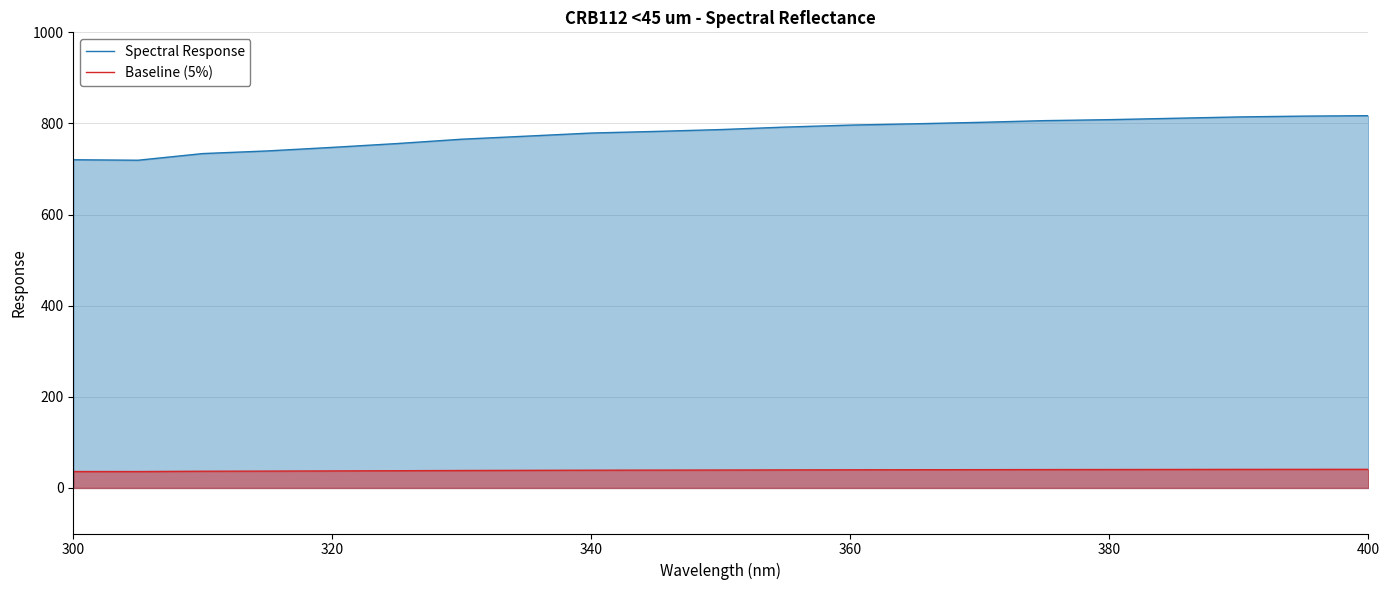

What is the total value across all series at 380?

848.7